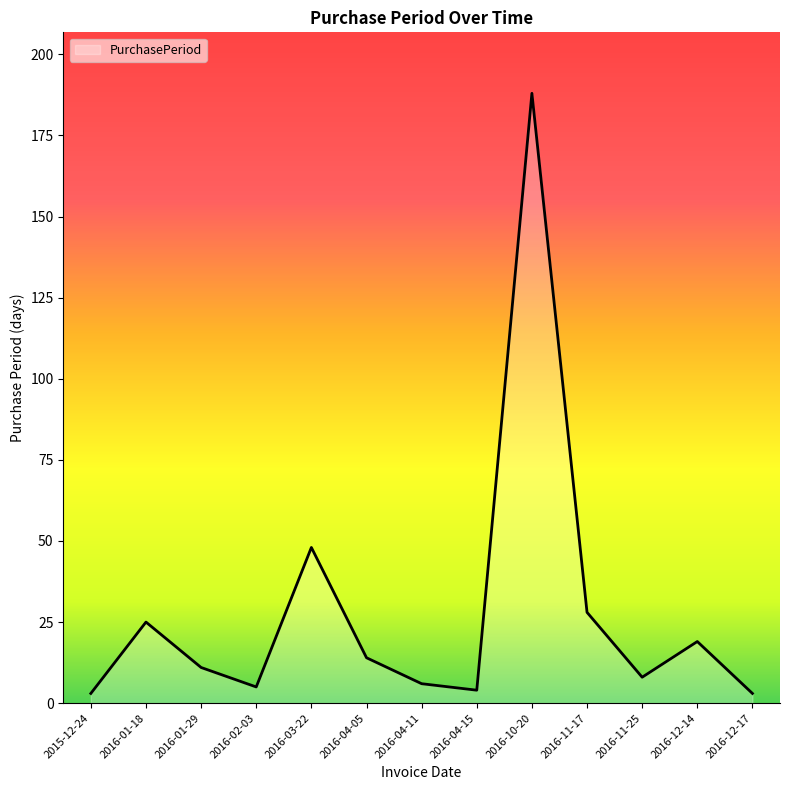

Is it true that the value at 2016-12-17 is 3?

True